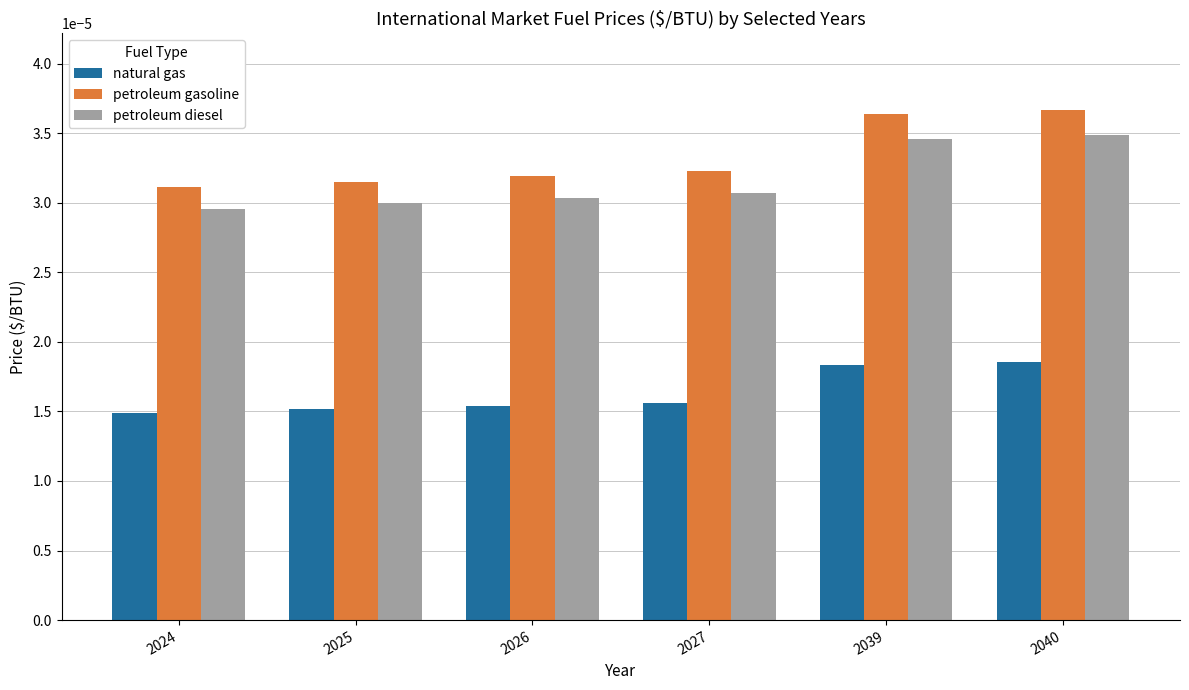

Which series has the largest range (max minus min)?

petroleum gasoline